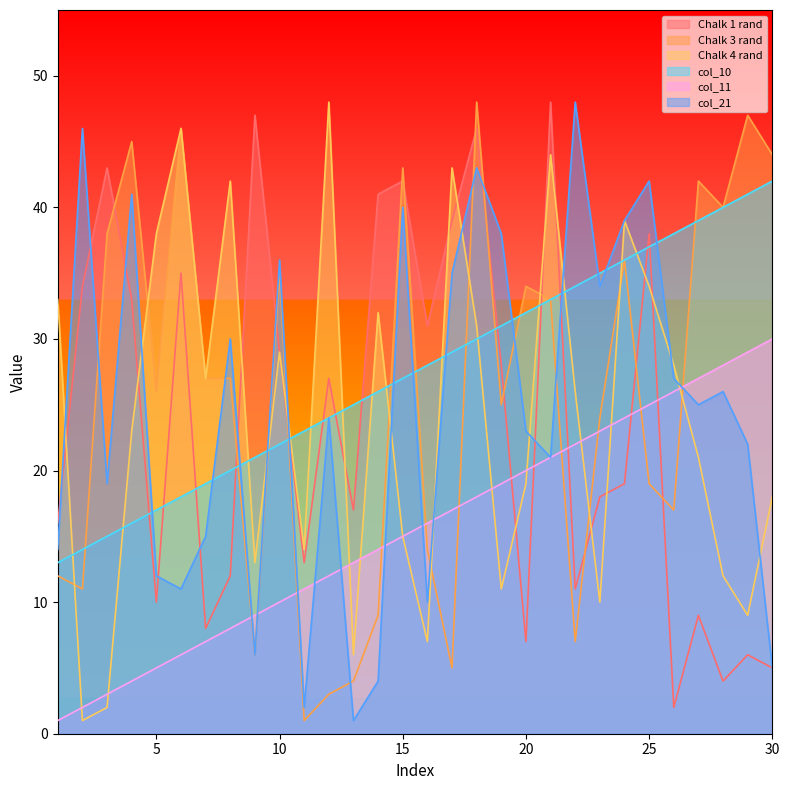

The value of Chalk 4 rand at 6 is 78. True or false?

False